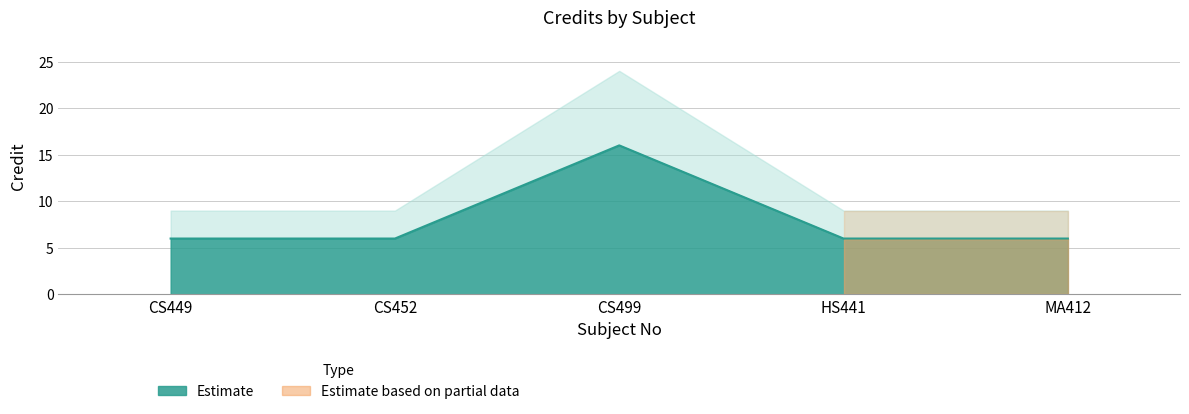

What is the average value?

8